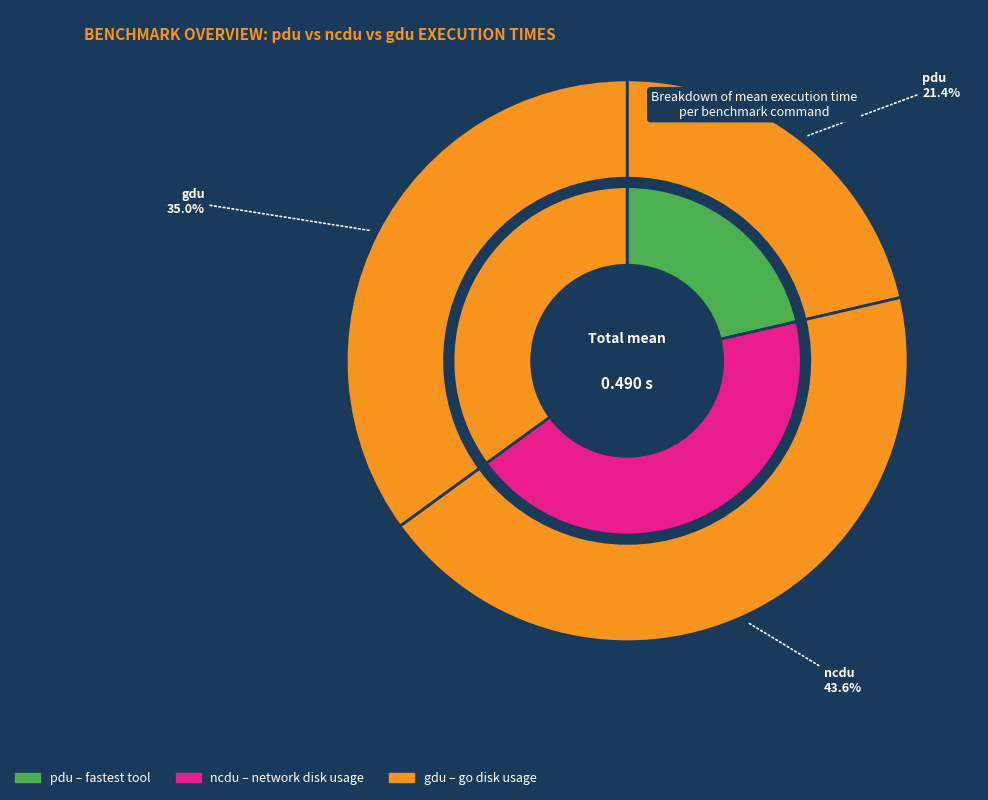

To the nearest percent, what portion does pdu --progress tmp.sample represent?

21%